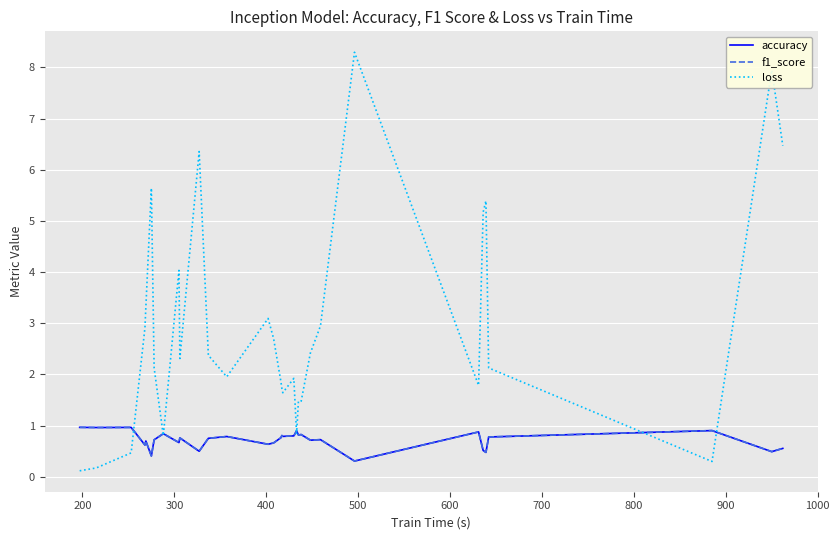

What is the maximum value for accuracy?

1.0